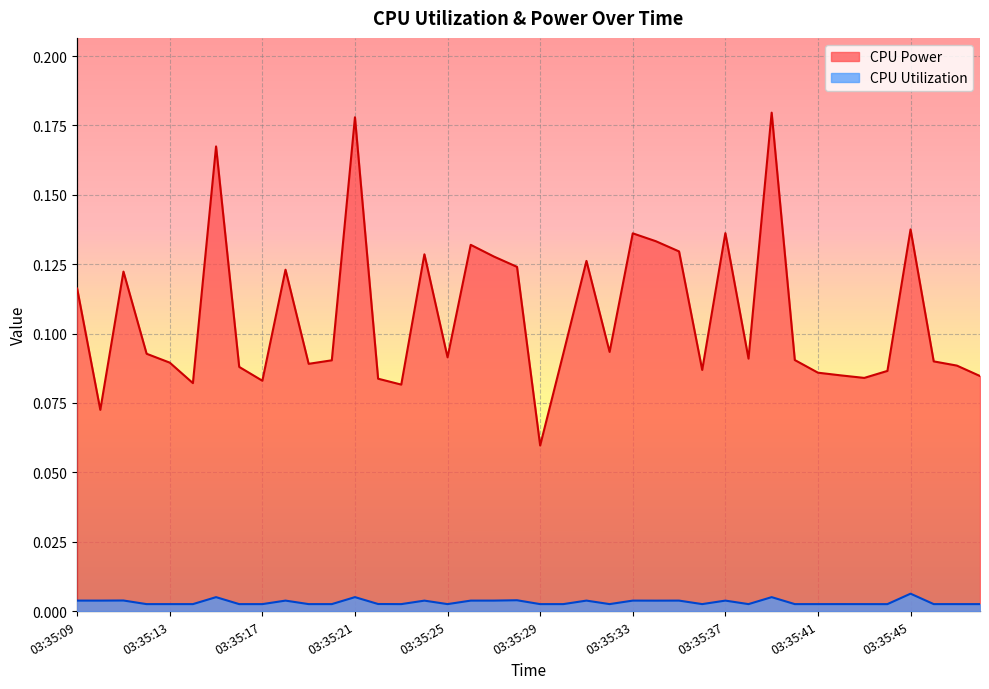

At which category does CPU Power reach its first local peak?

03:35:11